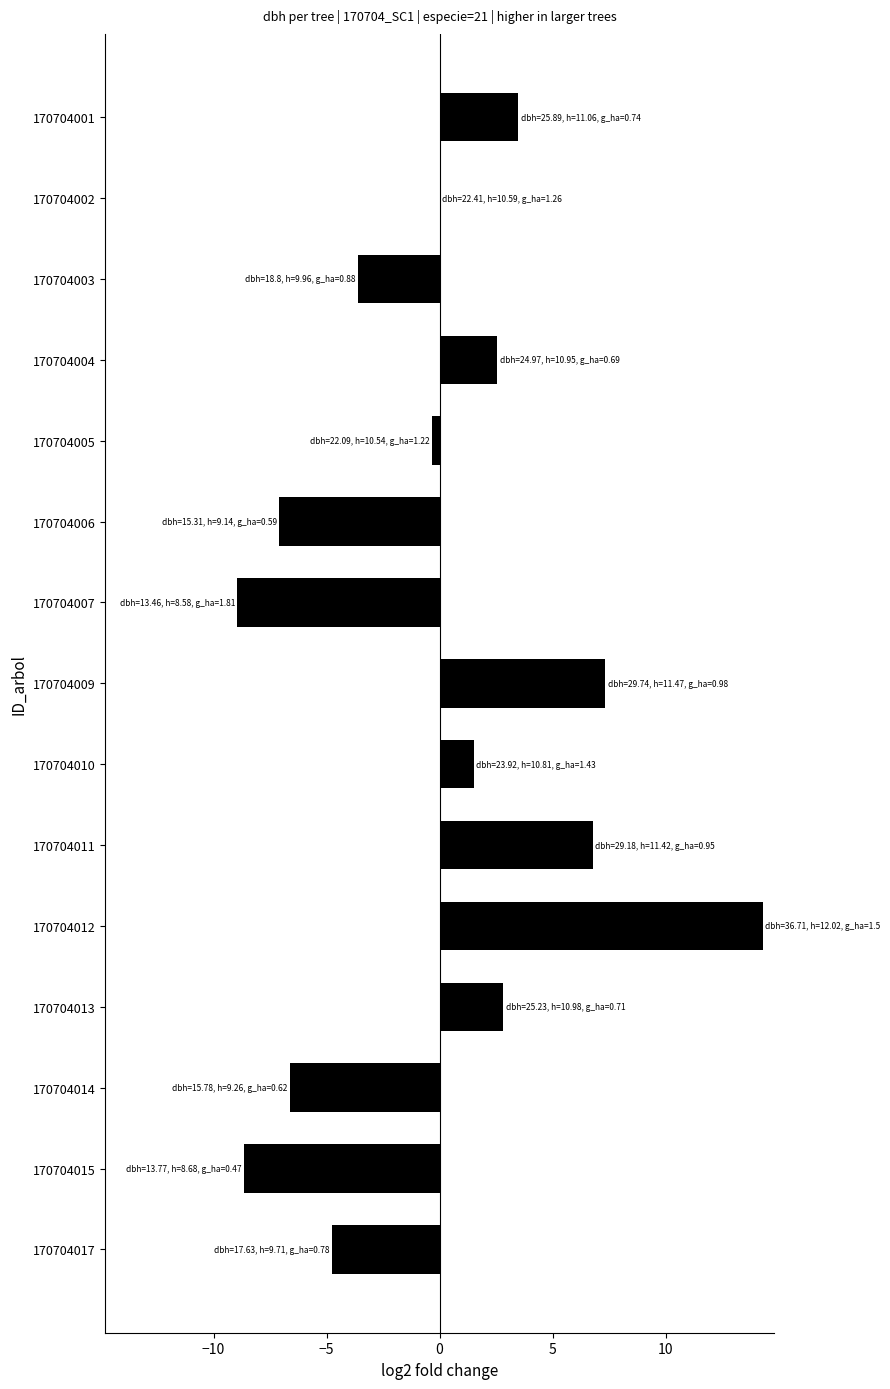

Is it true that the value at 170704002 is -7.2?

False